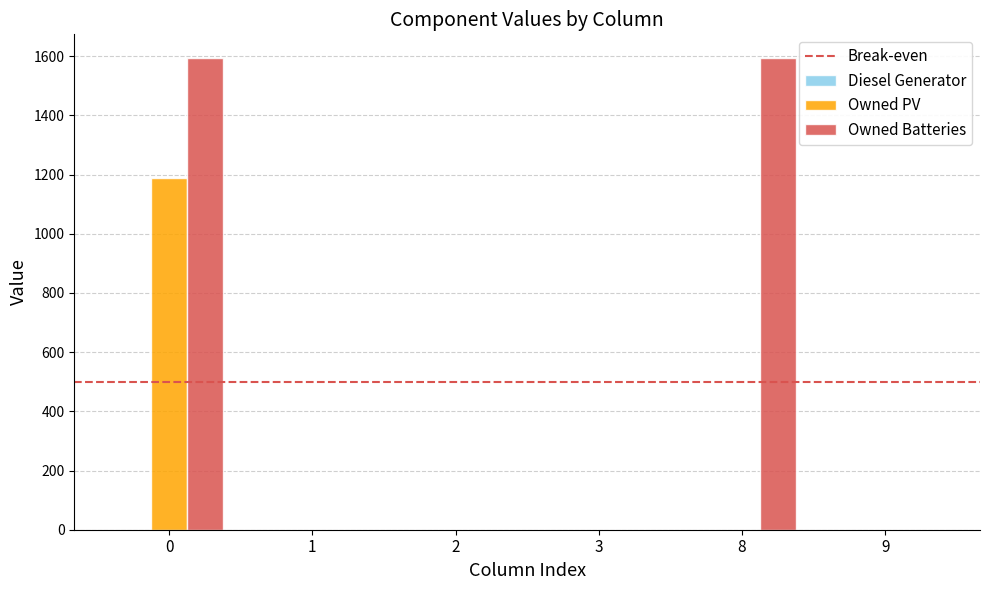

Does the chart contain stacked bars?

No